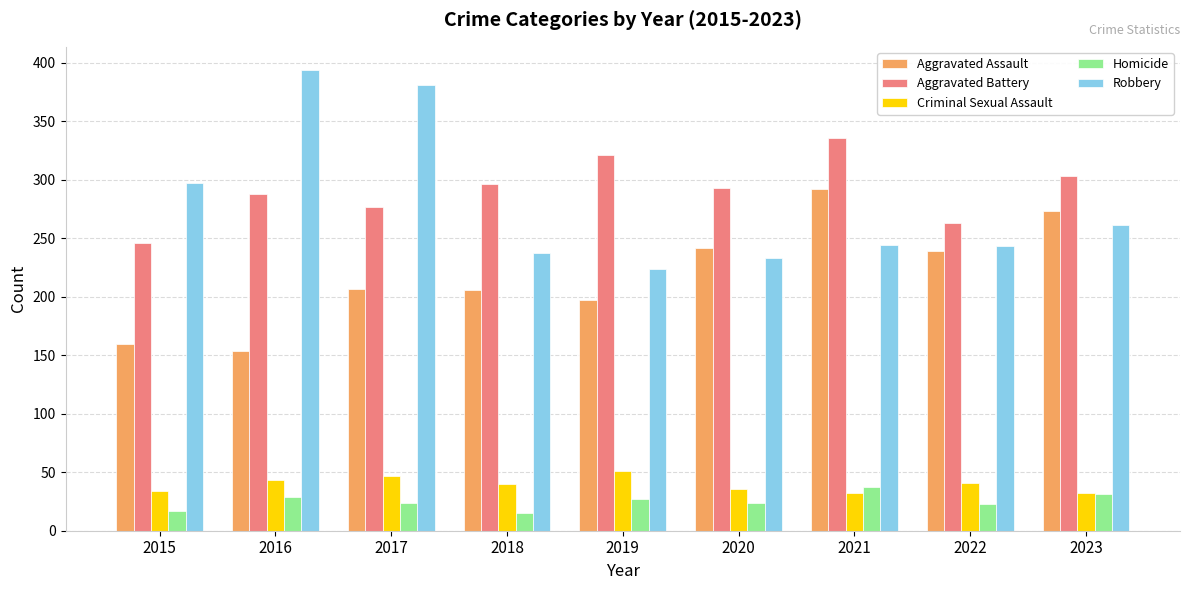

Is the value of Homicide at 2022 greater than the value of Aggravated Battery at 2016?

No